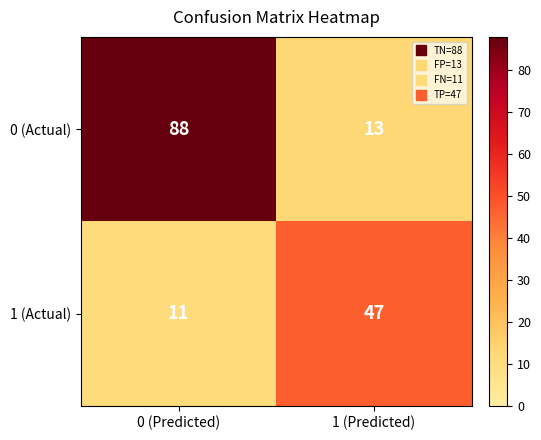

How many categories are shown in the chart?

2